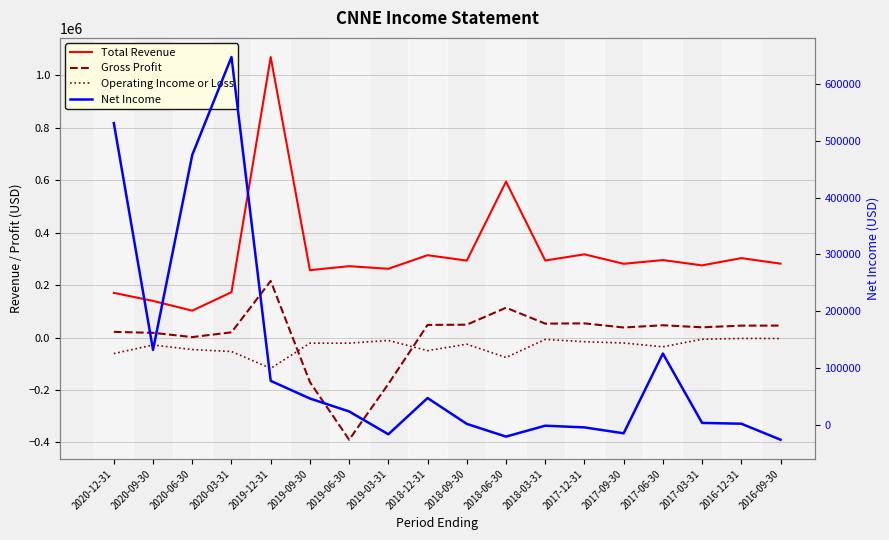

What is the label of the 9th point from the left?

2018-12-31